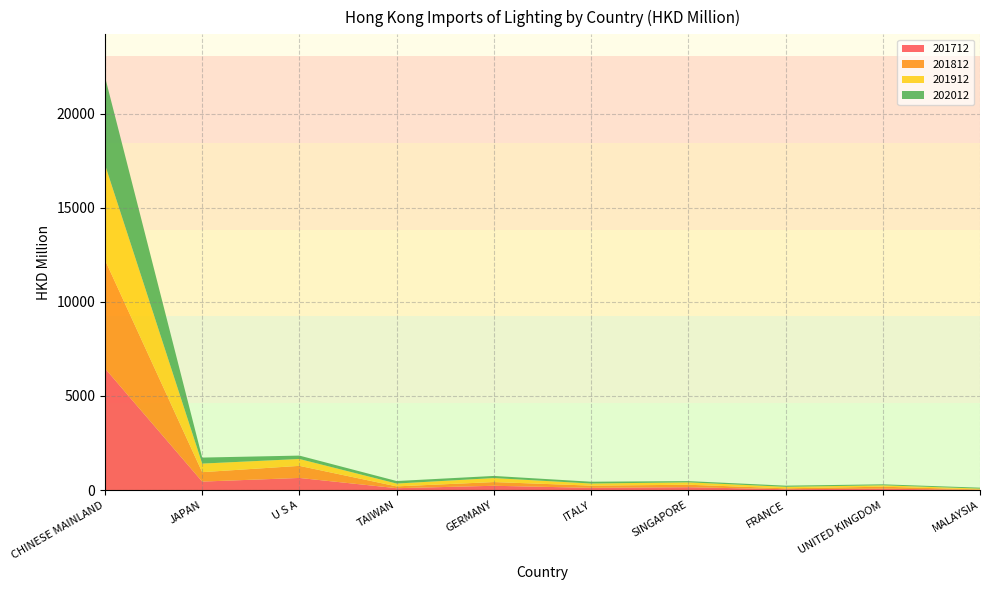

Reading left to right, list all the values displayed in this chart.

201712: 6464.2	453.3	647.1	103.1	230.9	121.7	154.8	47.2	77.5	14.7
201812: 5759.9	500.7	641.8	96.1	197.8	117.3	130.8	49.9	104.0	23.5
201912: 5064.2	455.3	364.2	150.2	212.1	112.1	127.6	78.5	74.5	42.9
202012: 4666.5	319.2	180.7	133.7	112.7	95.6	65.9	61.9	52.1	49.5